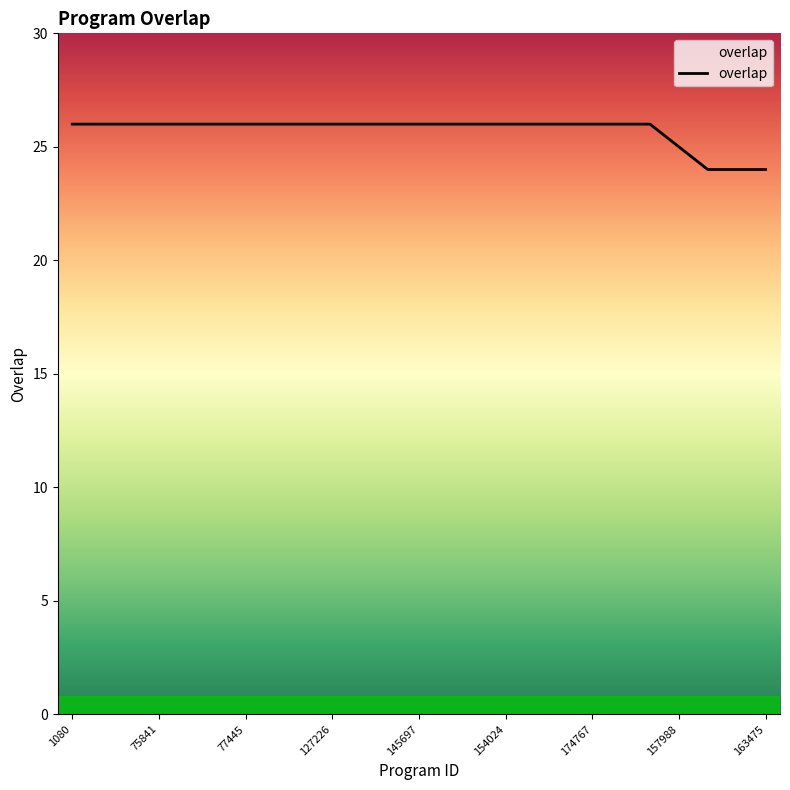

What is the greatest value displayed?

26